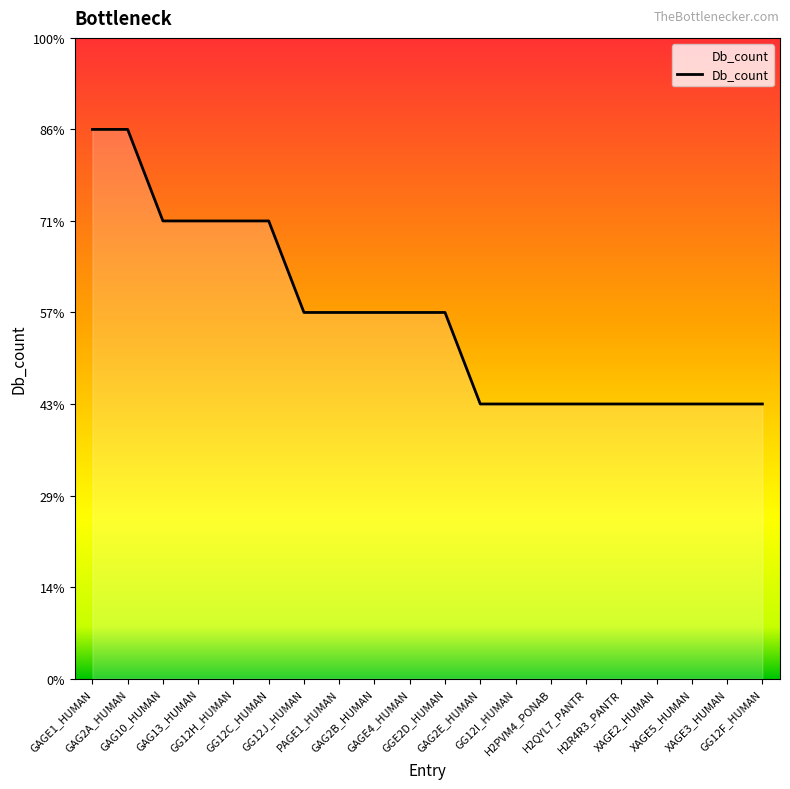

Does the chart display data point markers on the line(s)?

No